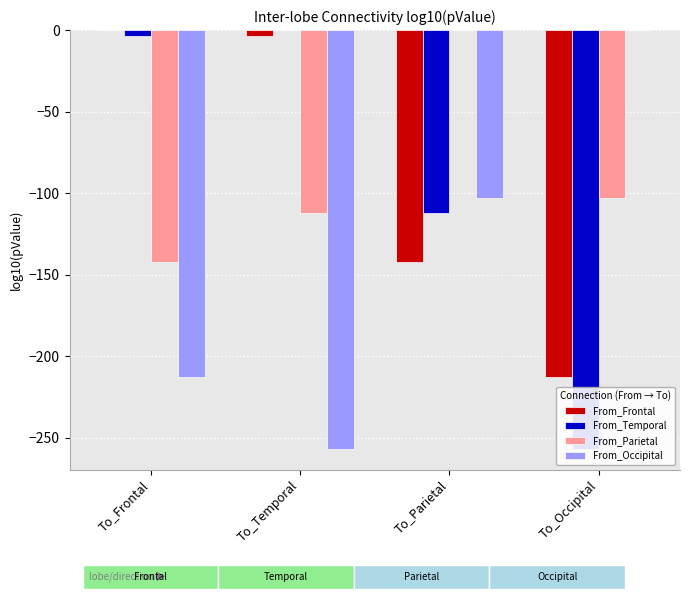

What is the average value of the From_Temporal series?

-93.1